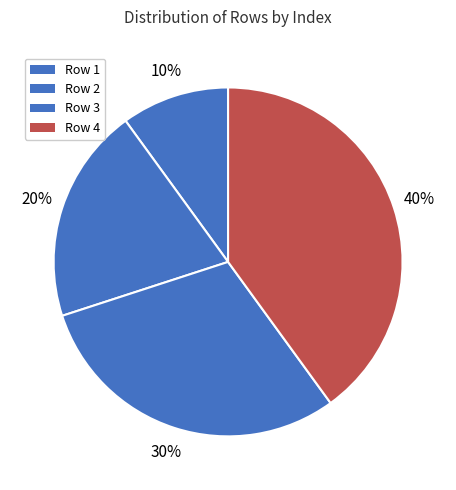

Count the number of slices in the pie.

4